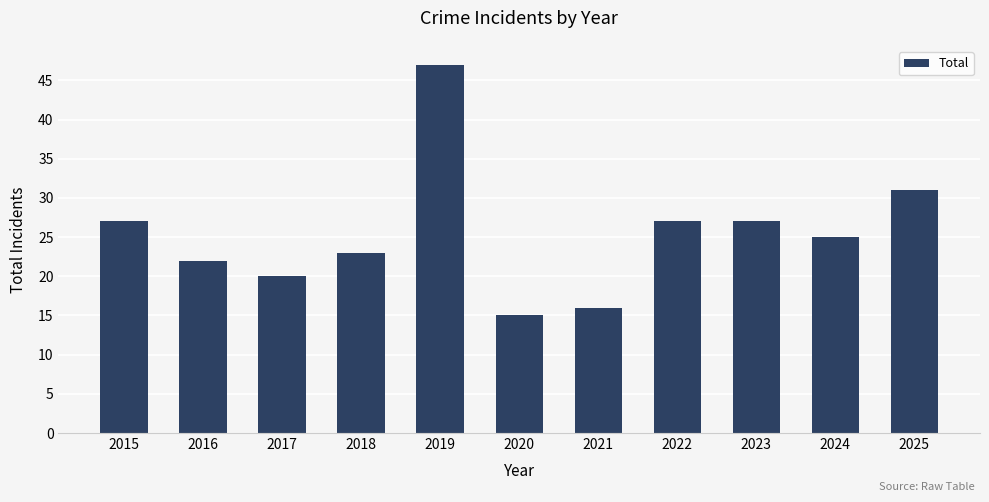

What is the minimum value shown in the chart?

15